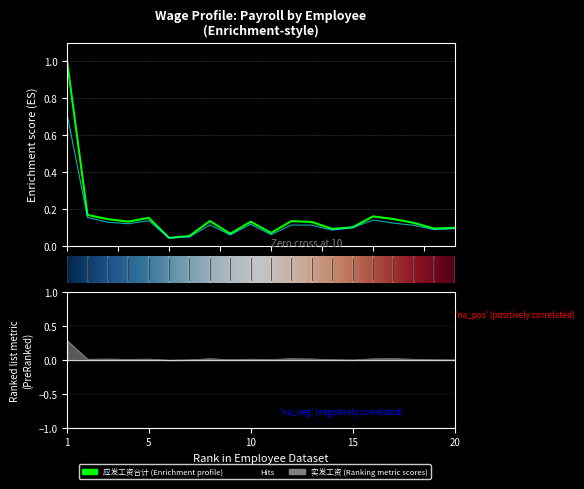

At which category is the sum across all series the highest?

1